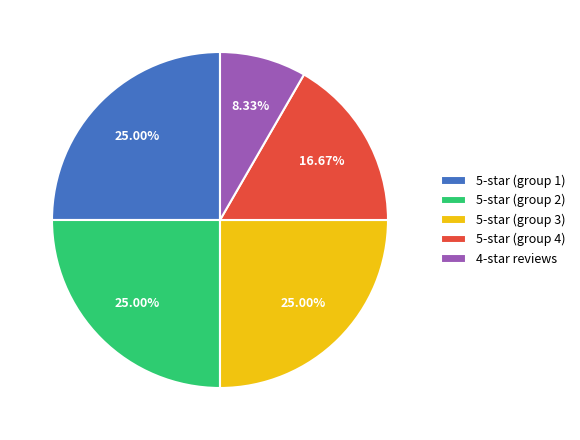

Does any single category account for the majority?

No